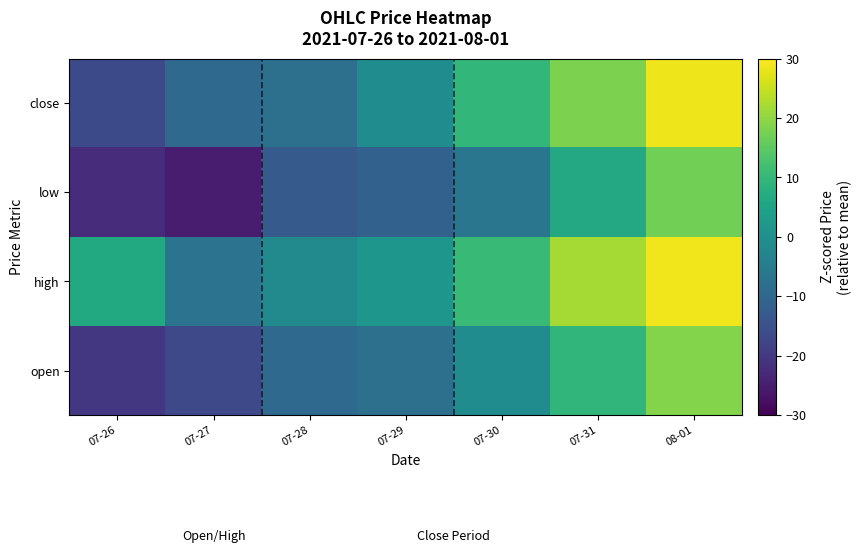

Rank the series by their maximum value, from highest to lowest.

high, close, open, low